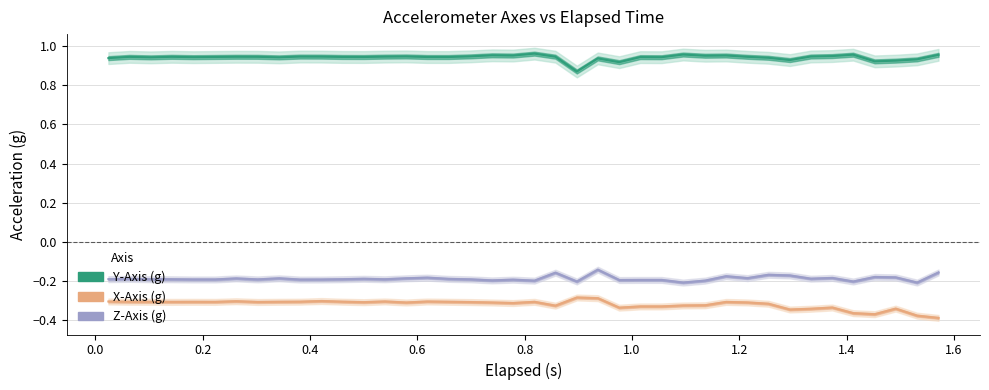

In Y-Axis (g), how many points are higher than both neighbors (excluding endpoints)?

12